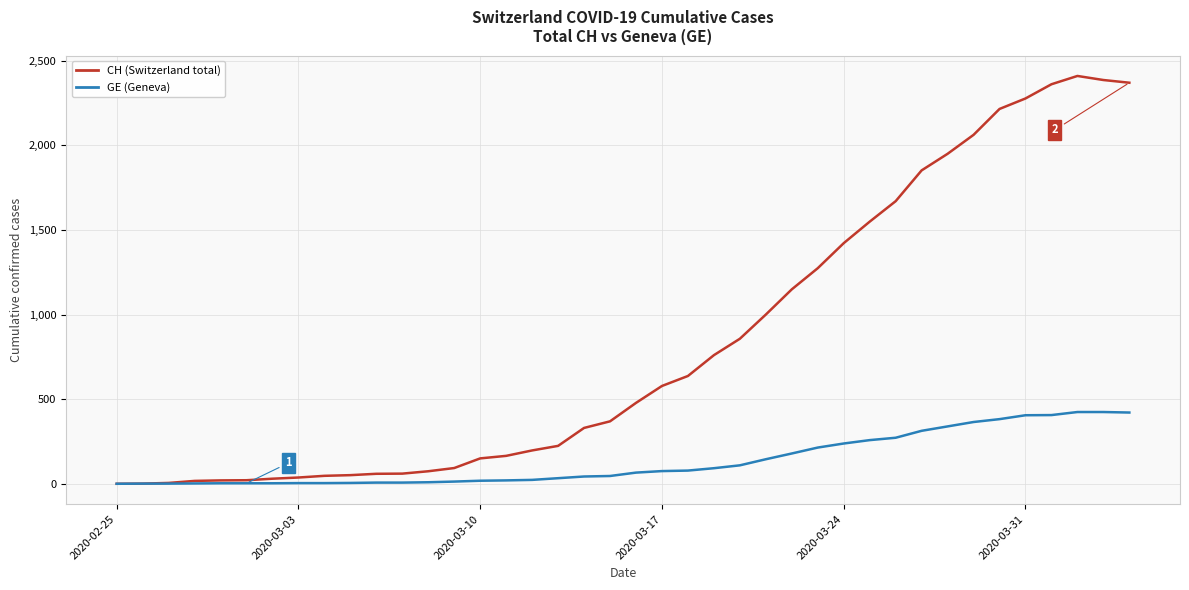

What is the maximum value shown in the chart?

2410